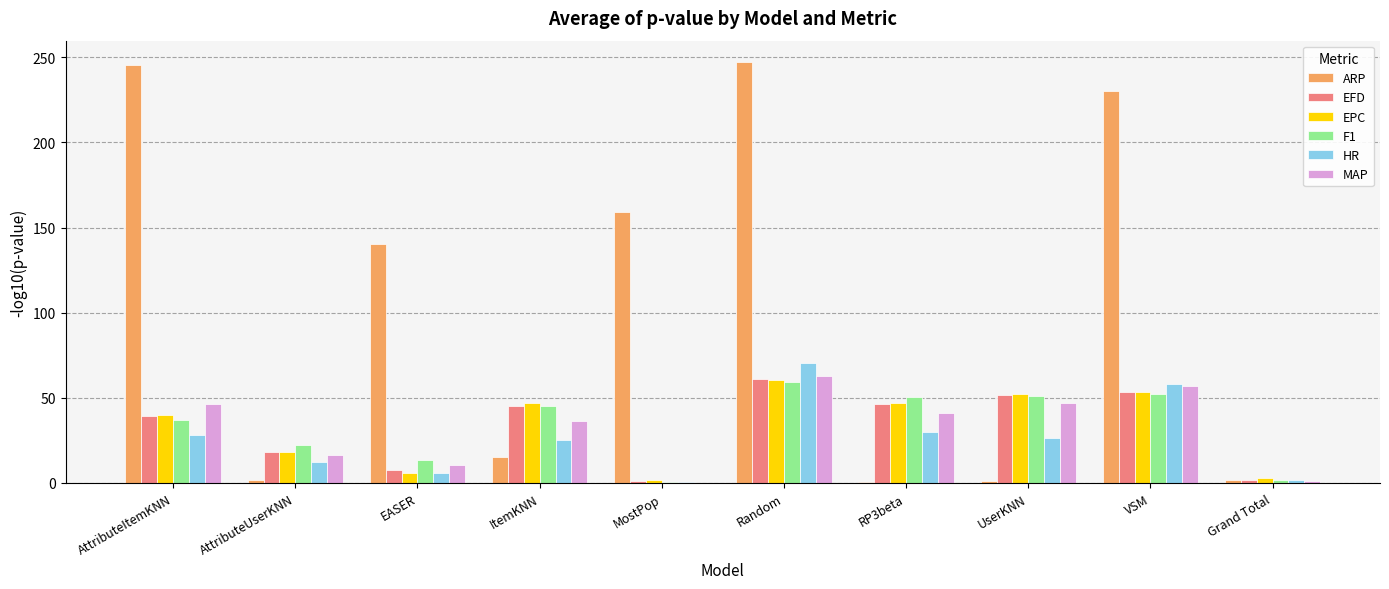

What is the greatest value displayed?

247.4